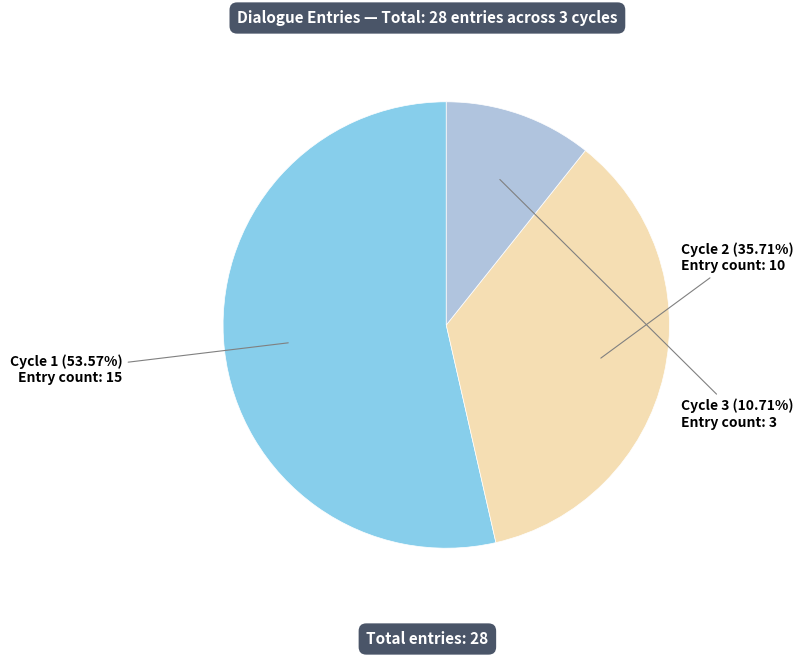

How many slices are in this pie chart?

3